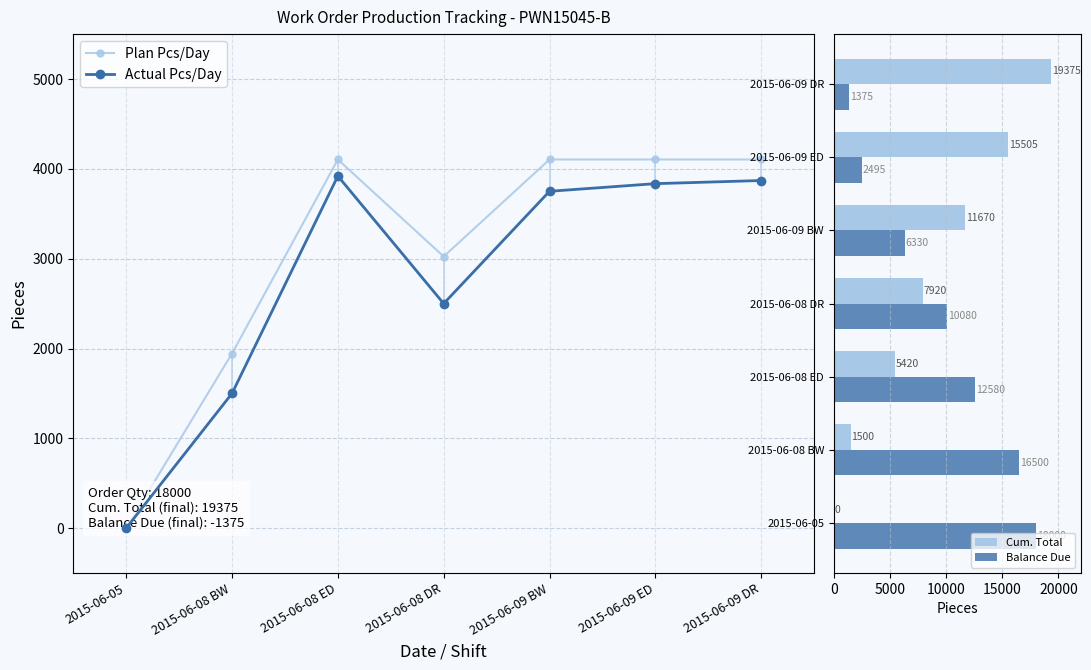

What is the sum of the Cum. Total values at 2015-06-08 DR and 2015-06-09 BW?

19590